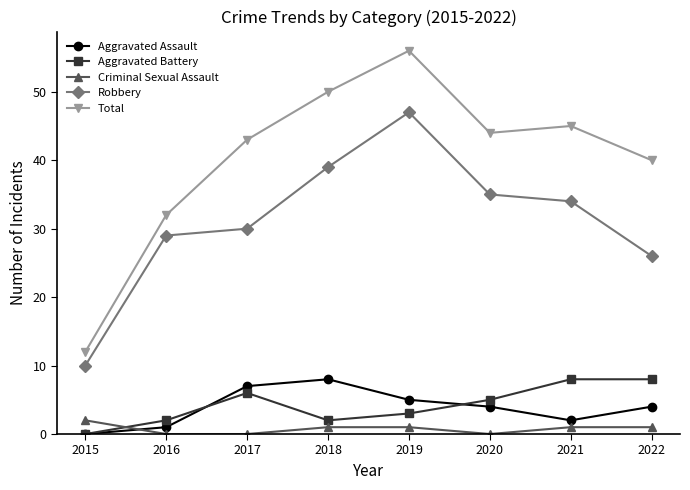

Rank the series at 2016 from highest to lowest value.

Total, Robbery, Aggravated Battery, Aggravated Assault, Criminal Sexual Assault